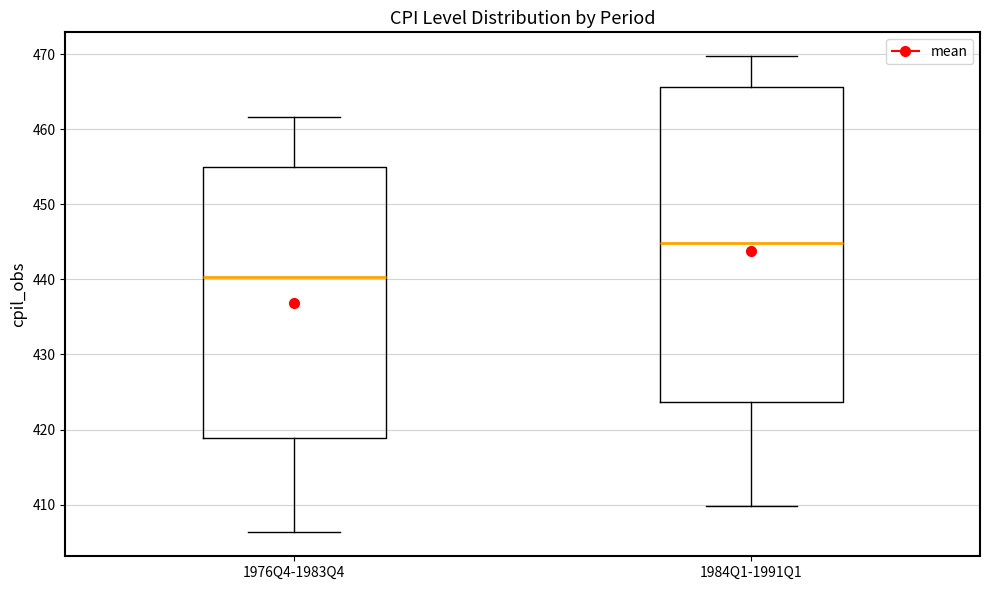

Which box has the highest median line?

1984Q1-1991Q1